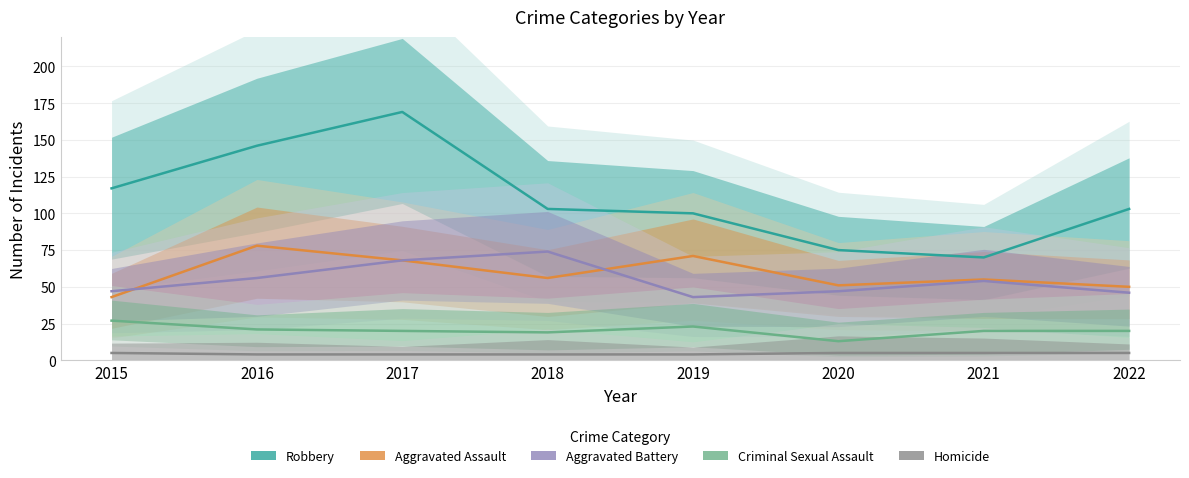

How many lines are shown in the chart?

5